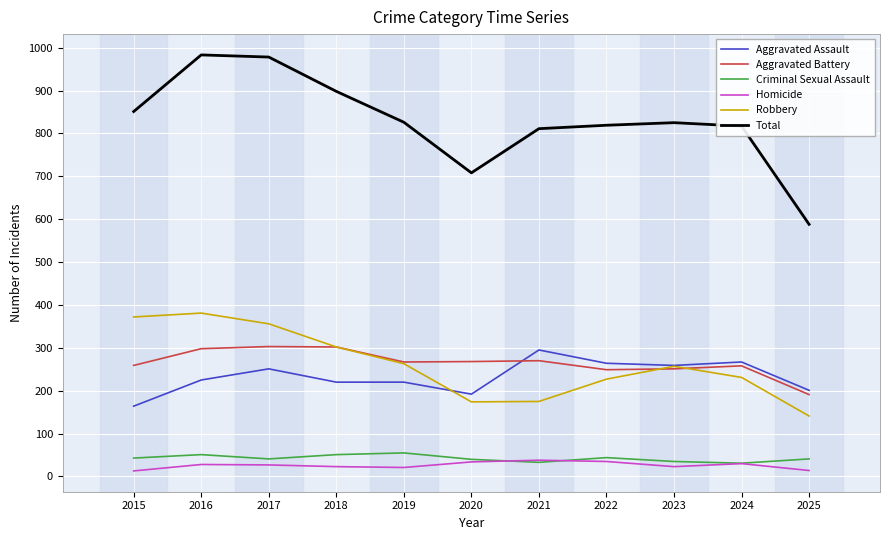

What is the highest value of the Aggravated Assault series?

295